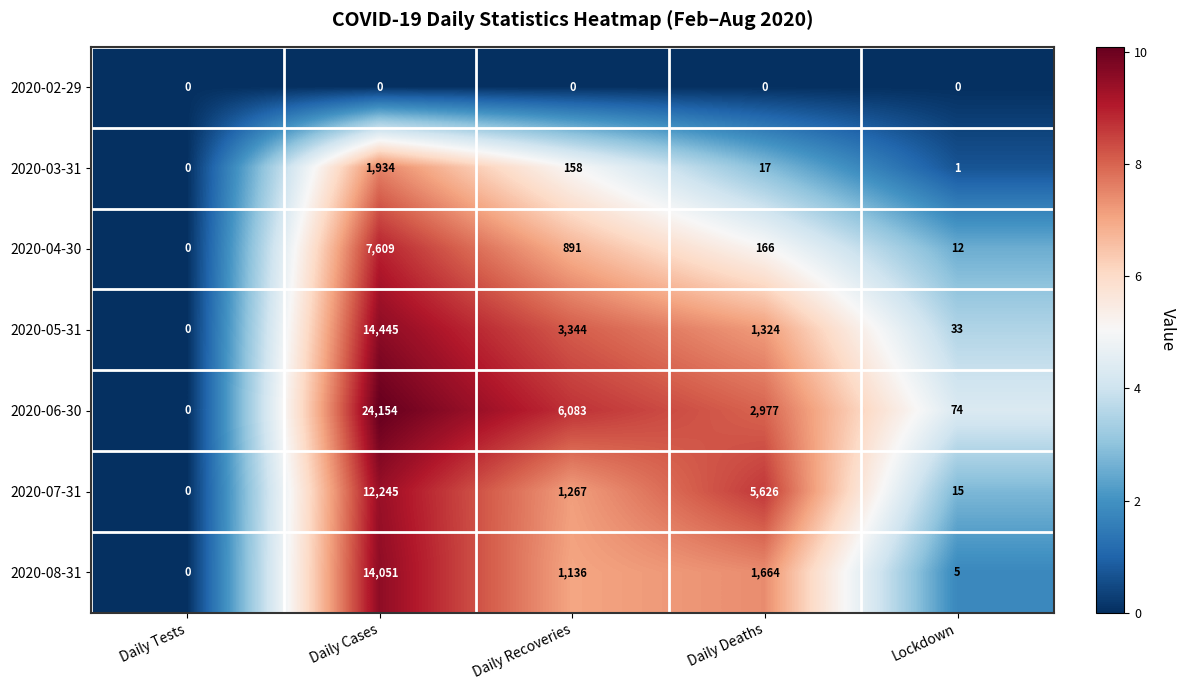

What is the spread (max minus min) of values at Lockdown?

74